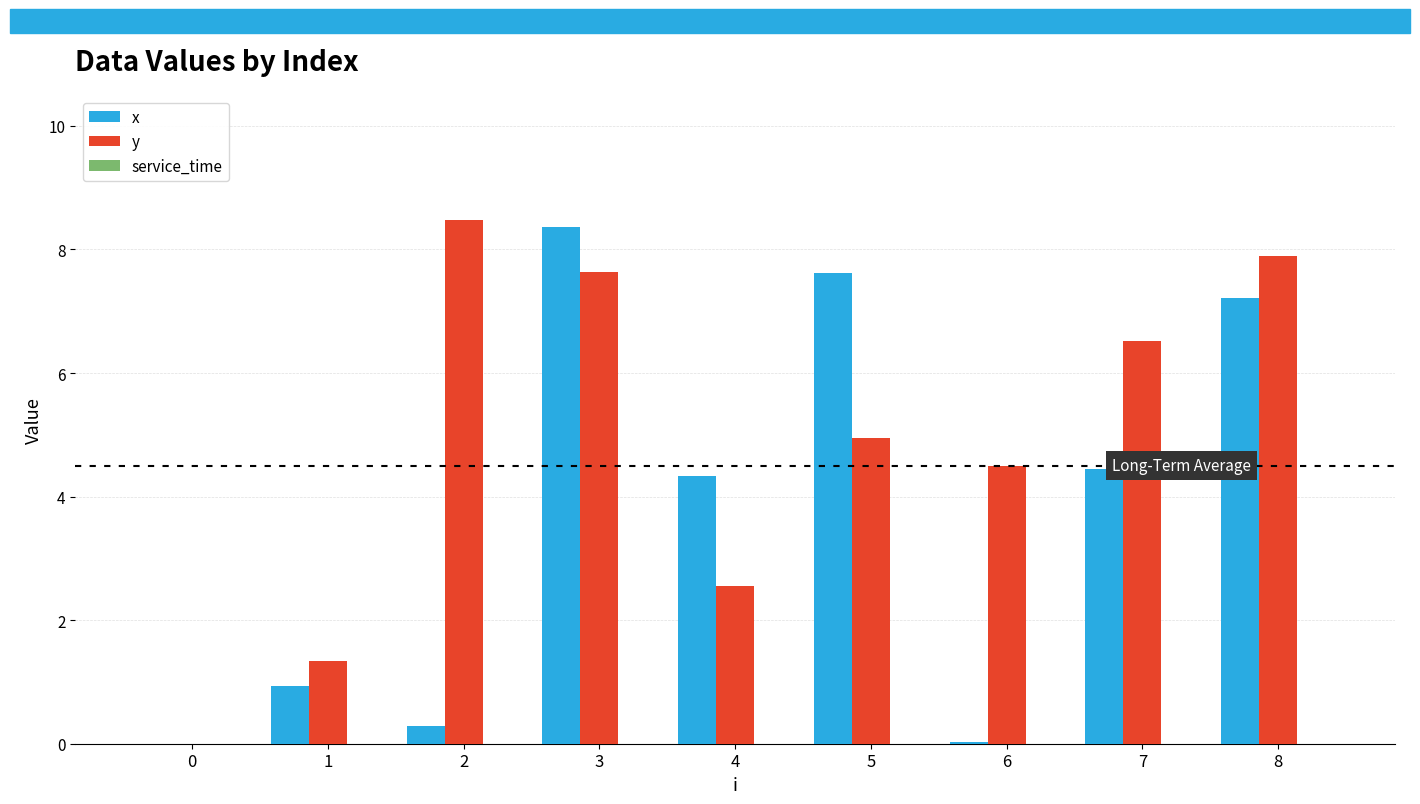

At which label does x first exceed 4?

3